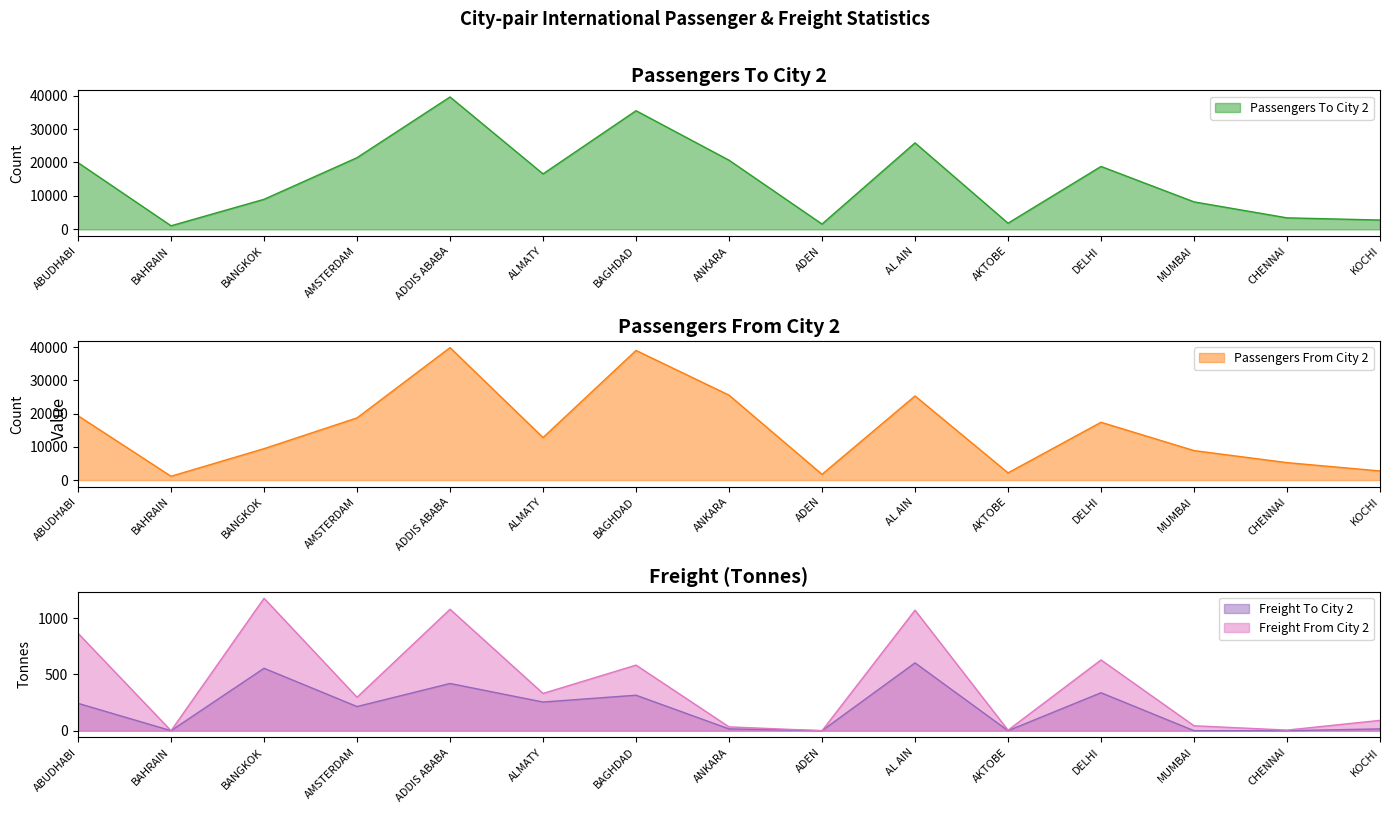

Reading right to left, list all the values displayed in this chart.

Passengers To City 2: 2798.0	3450.0	8226.0	18817.0	1855.0	25865.0	1594.0	20678.0	35477.0	16591.0	39586.0	21437.0	8993.0	1080.0	19945.0
Passengers From City 2: 2739.0	5249.0	8875.0	17407.0	2170.0	25339.0	1724.0	25581.0	39053.0	12807.0	39905.0	18730.0	9459.0	1139.0	19379.0
Freight To City 2: 16.1	0.1	0.2	337.5	0.3	602.9	0.4	16.0	315.5	254.9	419.8	214.8	555.1	0.4	243.3
Freight From City 2: 91.9	5.7	43.9	629.1	4.7	1071.4	0.0	34.0	583.1	331.3	1079.6	297.5	1177.3	0.0	865.7